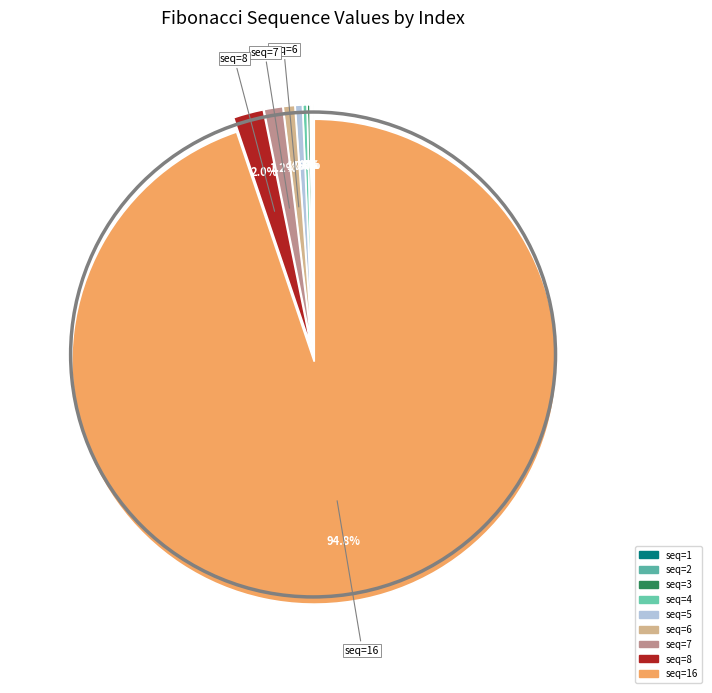

What is the largest slice in the pie chart?

16